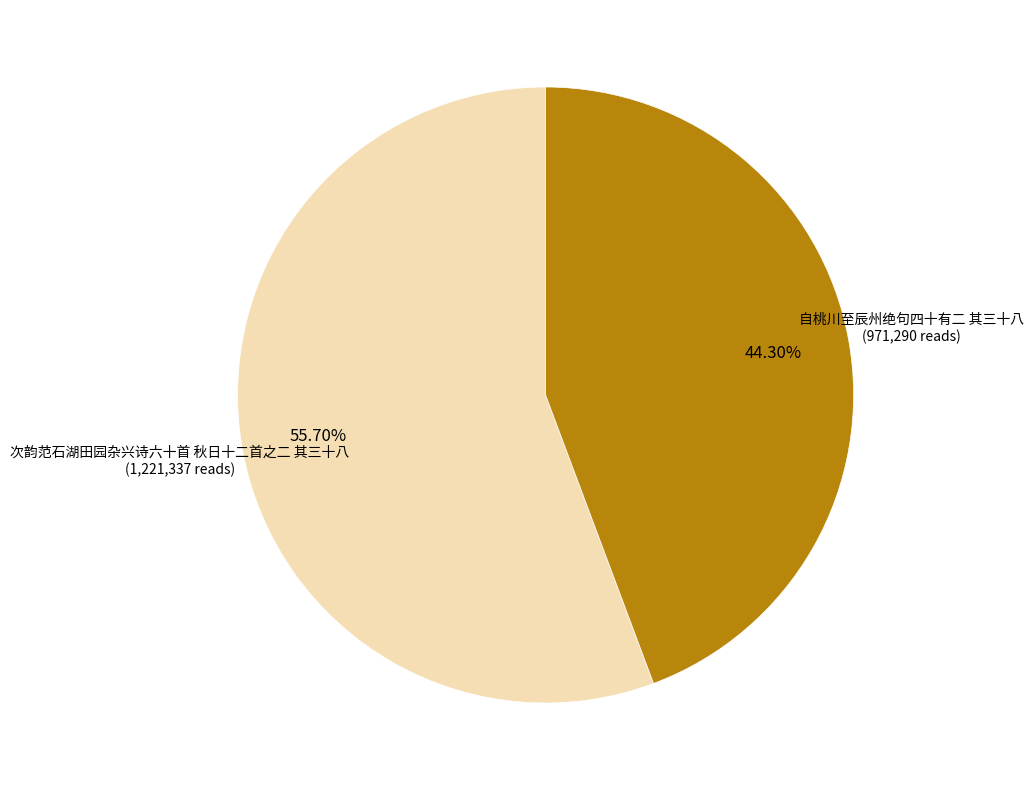

Does 次韵范石湖田园杂兴诗六十首 秋日十二首之二 其三十八 represent more than half of the total?

Yes